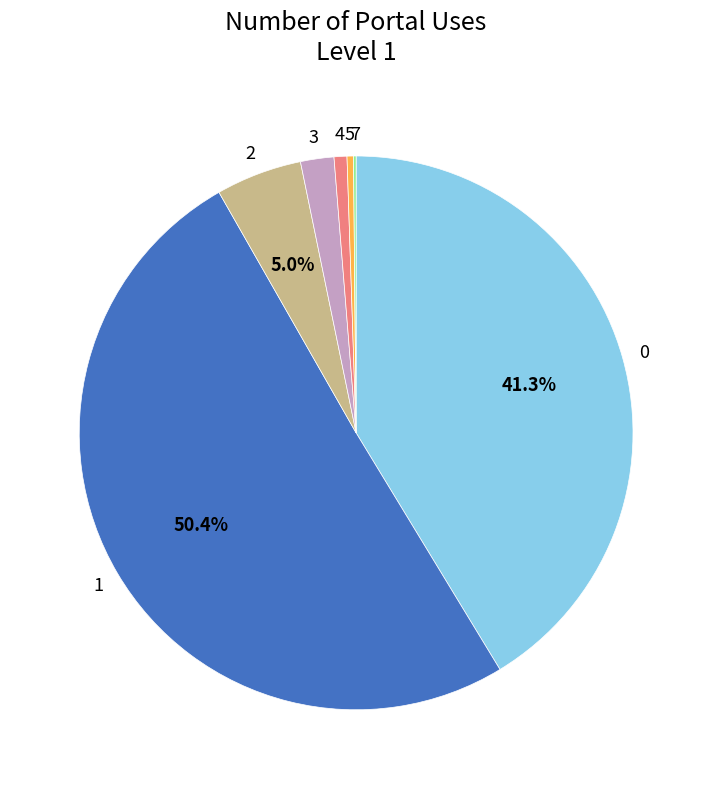

To the nearest percent, what percentage of the pie is 2?

5%